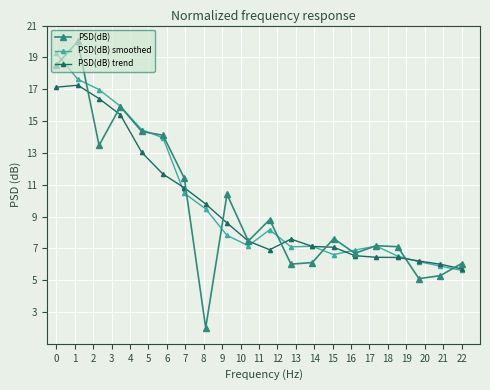

What is the value of the PSD(dB) smoothed point at the 7th from the left?

10.5